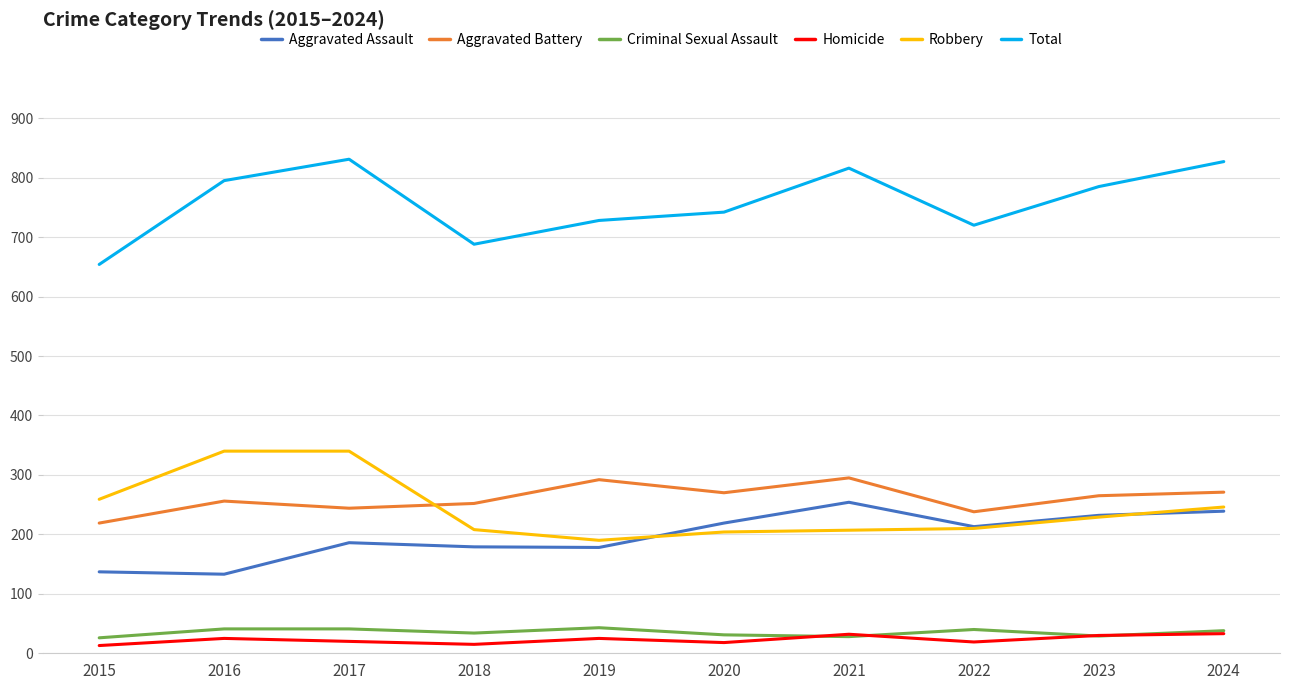

What is the difference between the highest and lowest values at 2020?

724